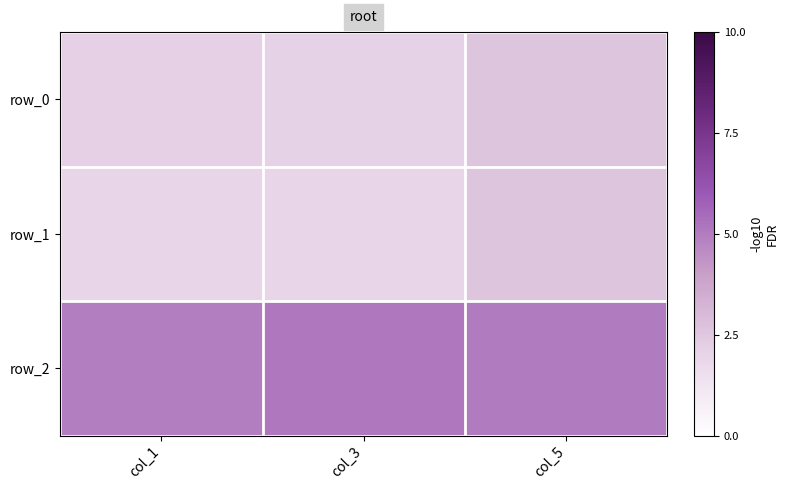

Which has a higher value, col_3 or col_5?

col_5